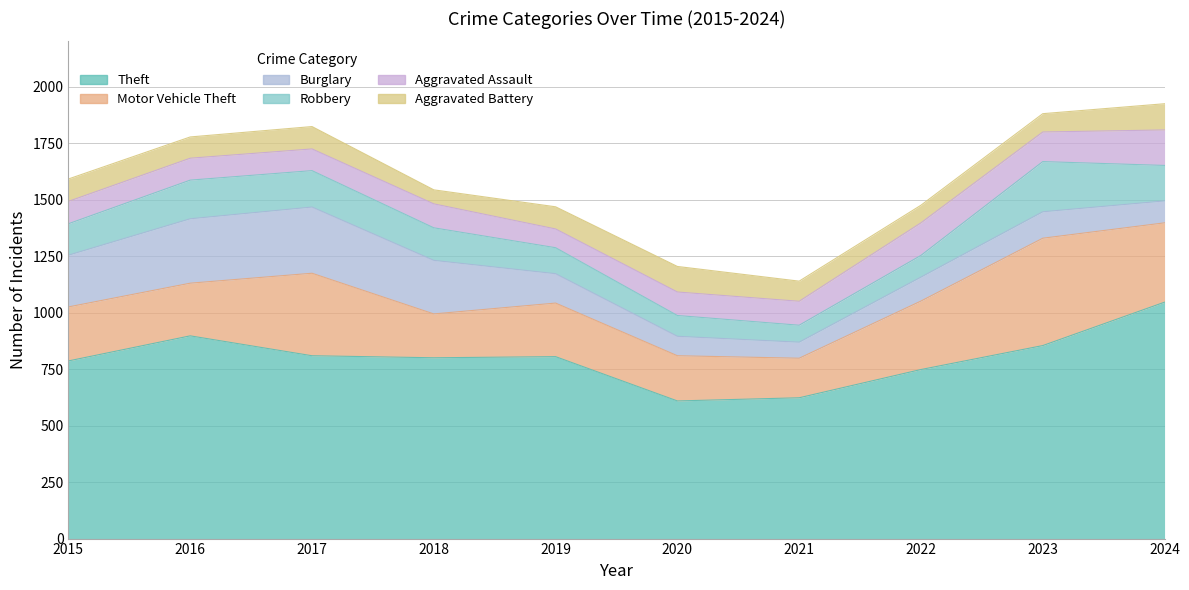

At which category does the chart reach its minimum across all series?

2018